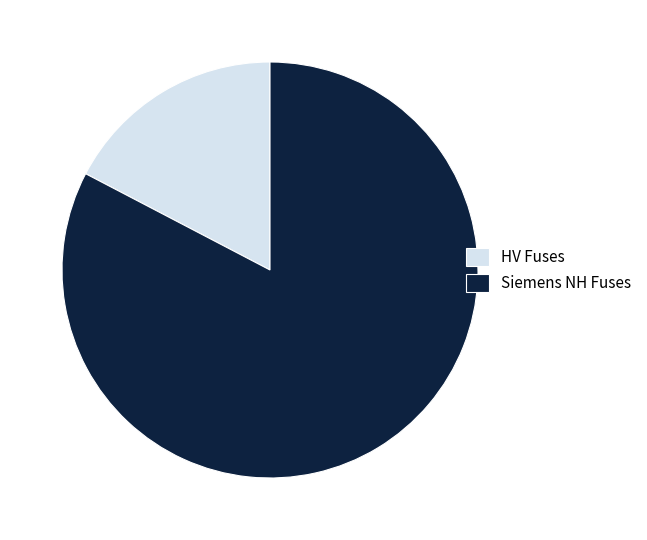

Does any single category account for the majority?

Yes